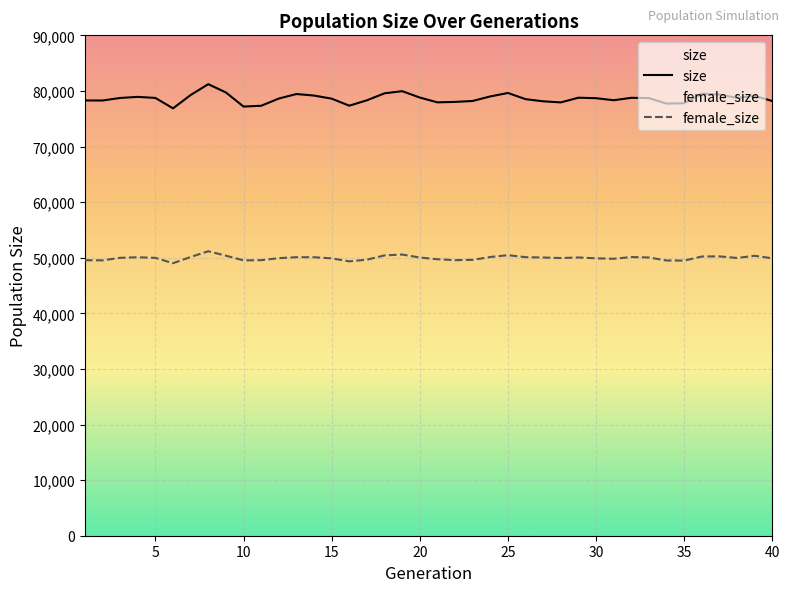

Count the number of data series in this chart.

2